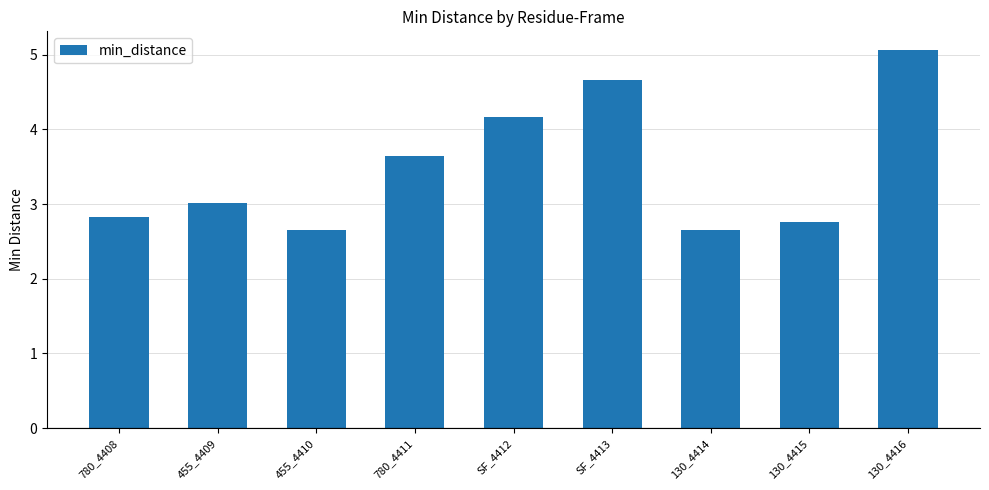

Where does the data first go above 3?

455_4409